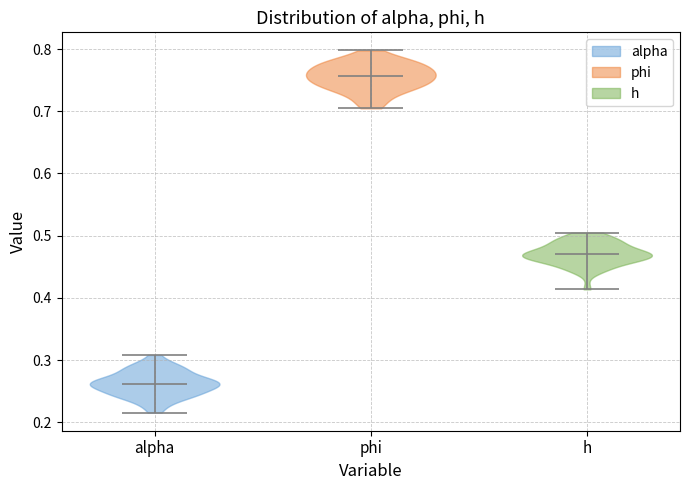

Reading left to right, read every violin against the y-axis: where its median line is, and the lowest and highest points it reaches. The values are not printed on the chart, so give them approximately, as read against the axis.

alpha: median line 0.26, lowest point 0.22, highest point 0.31
phi: median line 0.76, lowest point 0.70, highest point 0.80
h: median line 0.47, lowest point 0.41, highest point 0.51